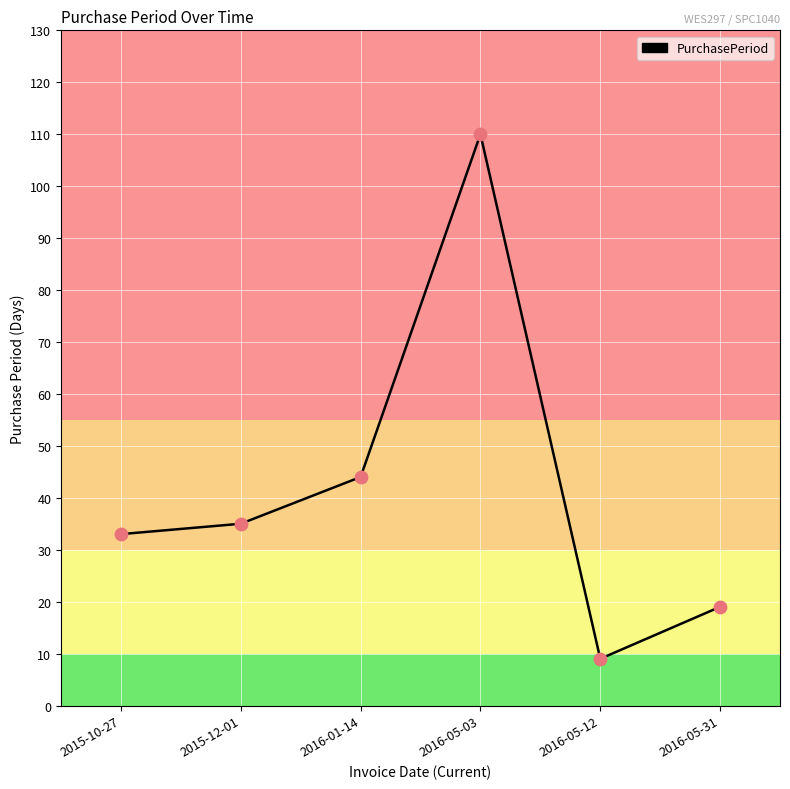

Which has a higher value, 2015-10-27 or 2016-05-12?

2015-10-27